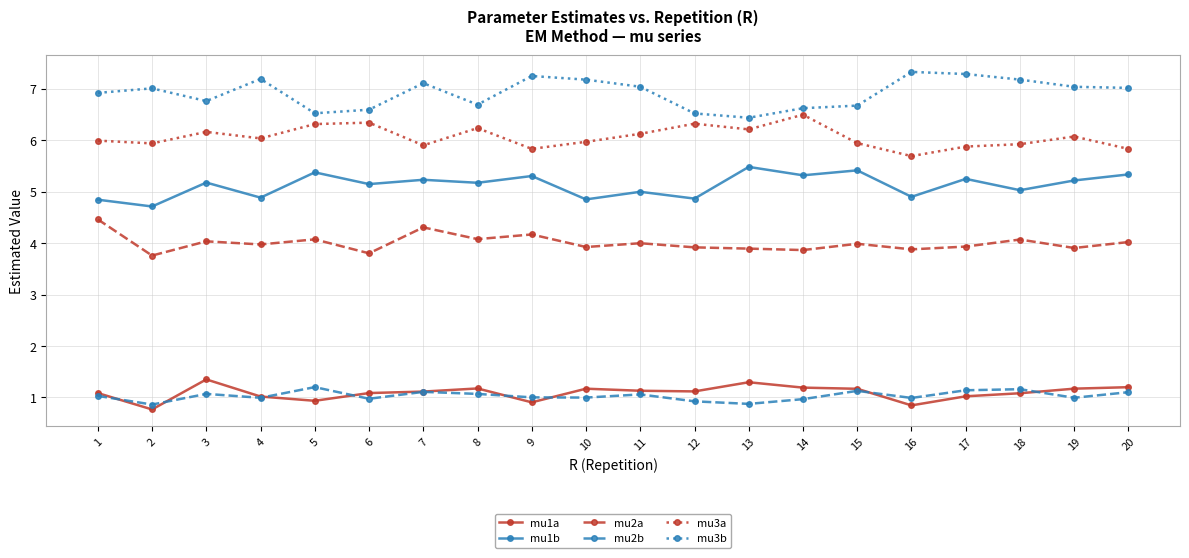

The mu2b series shows 1.1 at 3. True or false?

True